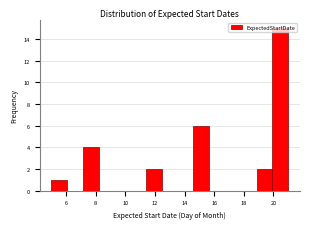

What is the height of the bar covering 11.4 to 12.4 on the x-axis? Neither the bar edges nor the heights are printed on the chart, so give them approximately, as read against the axes.

2